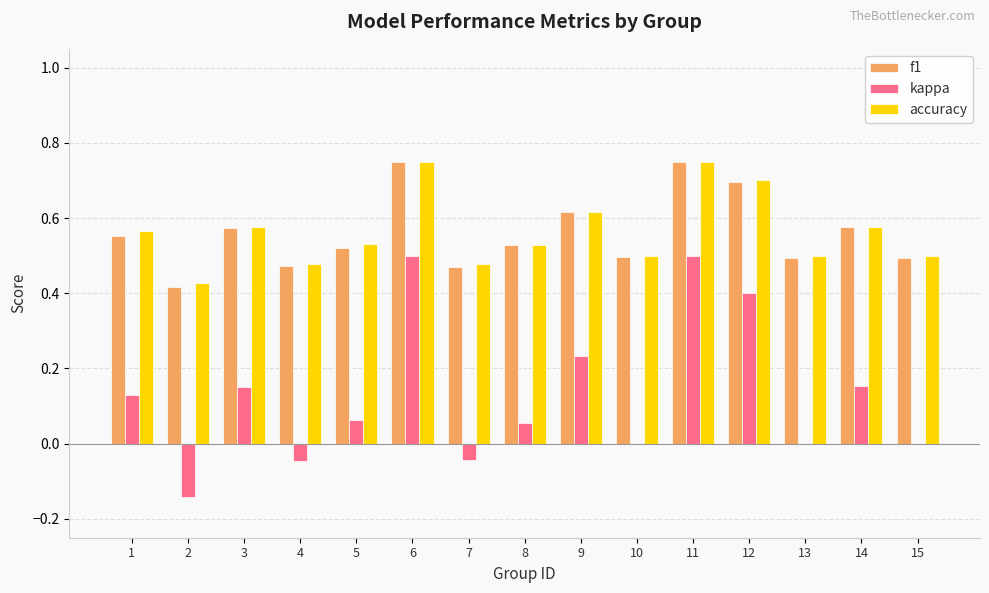

Does the chart contain stacked bars?

No